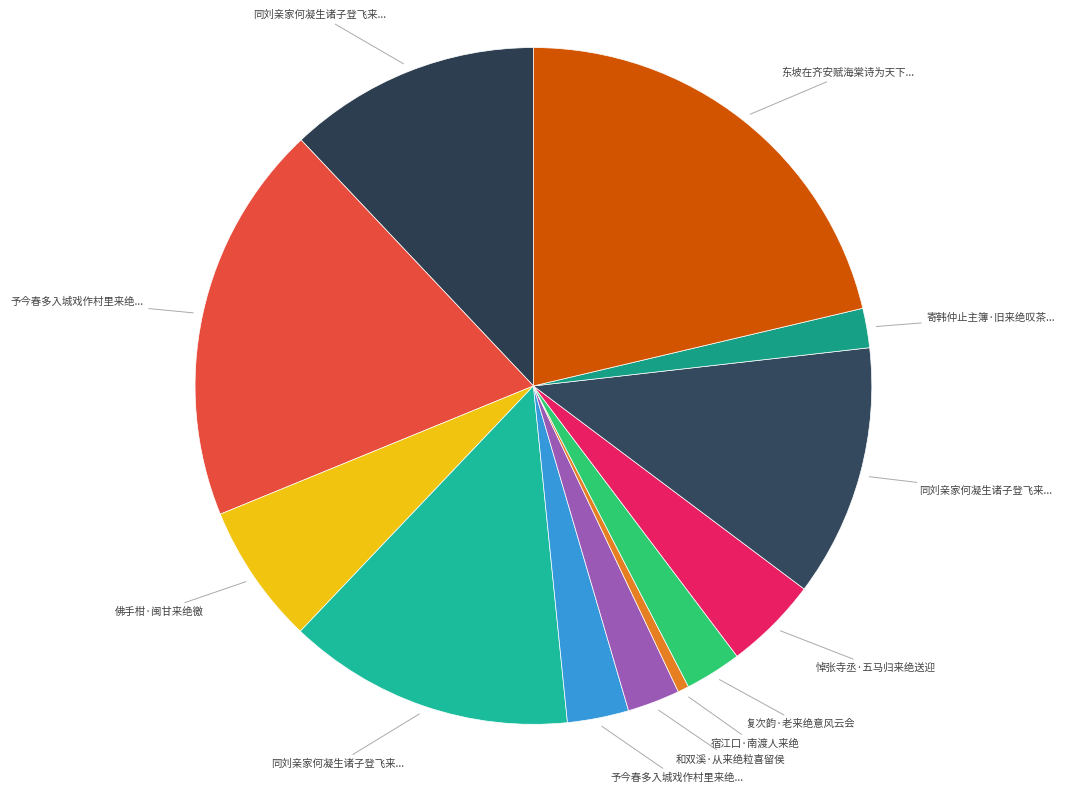

How many segments does this pie chart have?

12